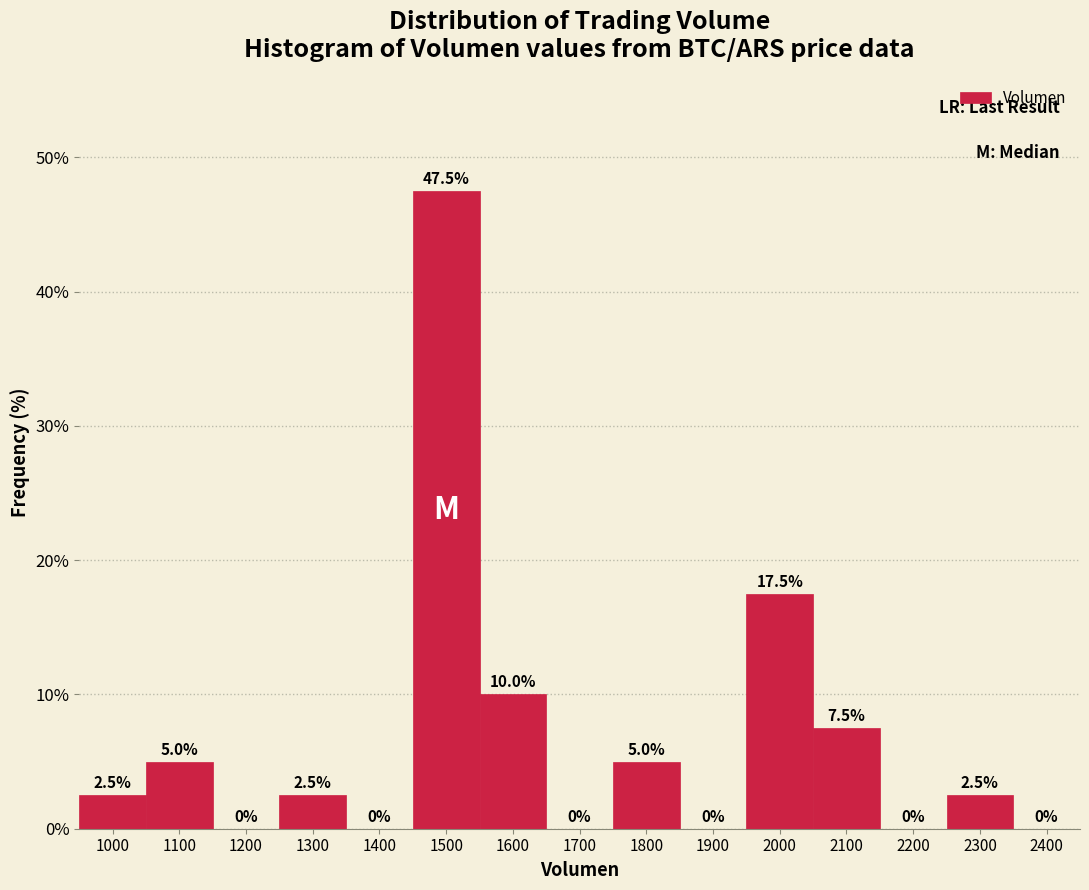

Reading left to right, list all the values displayed in this chart.

1000=2.5	1100=5.0	1200=0.0	1300=2.5	1400=0.0	1500=47.5	1600=10.0	1700=0.0	1800=5.0	1900=0.0	2000=17.5	2100=7.5	2200=0.0	2300=2.5	2400=0.0